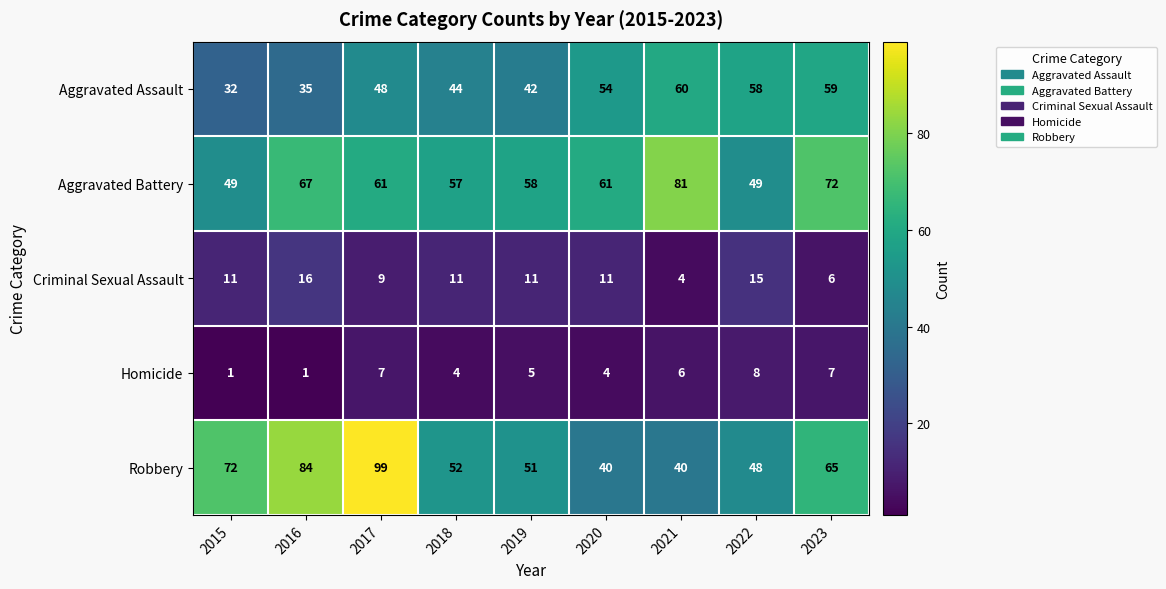

At which category does the chart reach its peak across all series?

2017